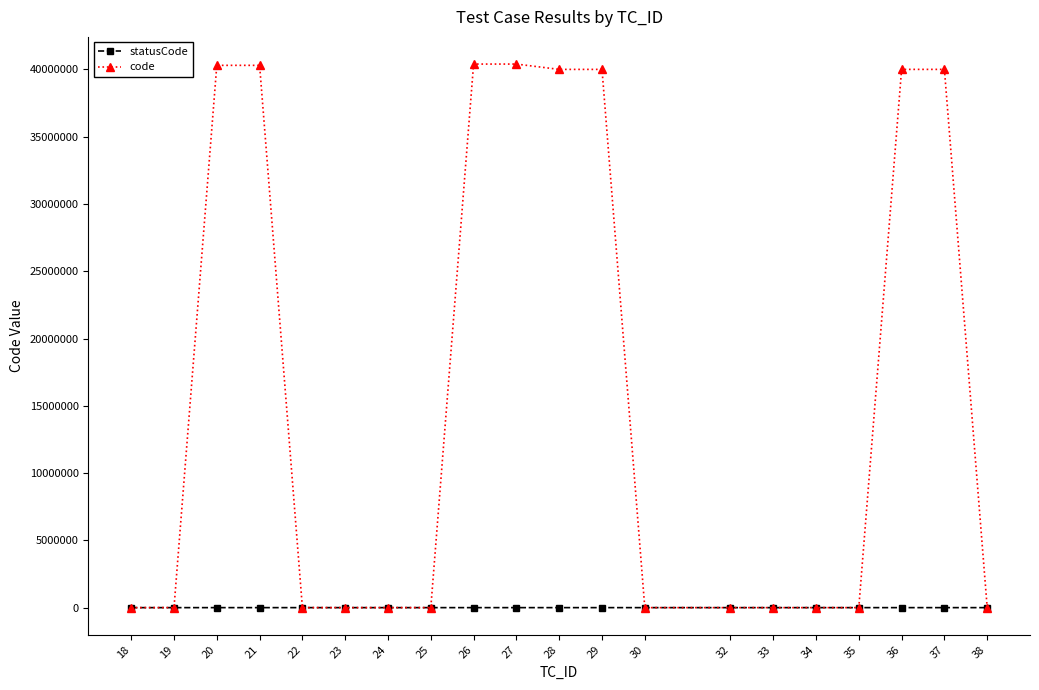

At how many categories does at least one series exceed 19409296?

8